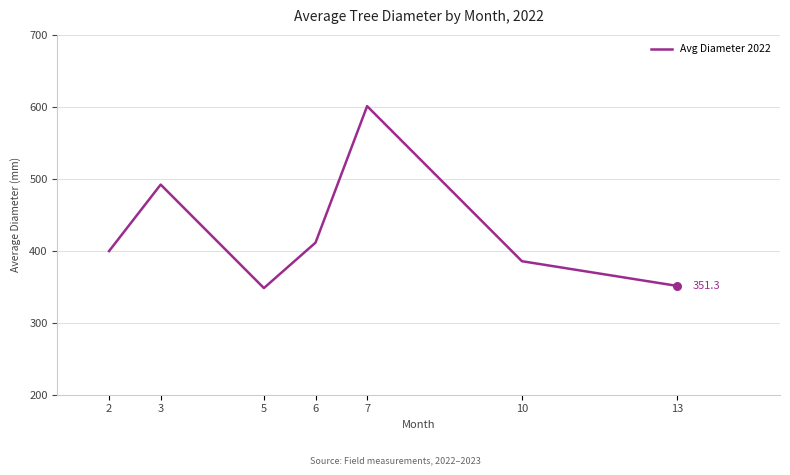

Between 13 and 2, which is larger?

2